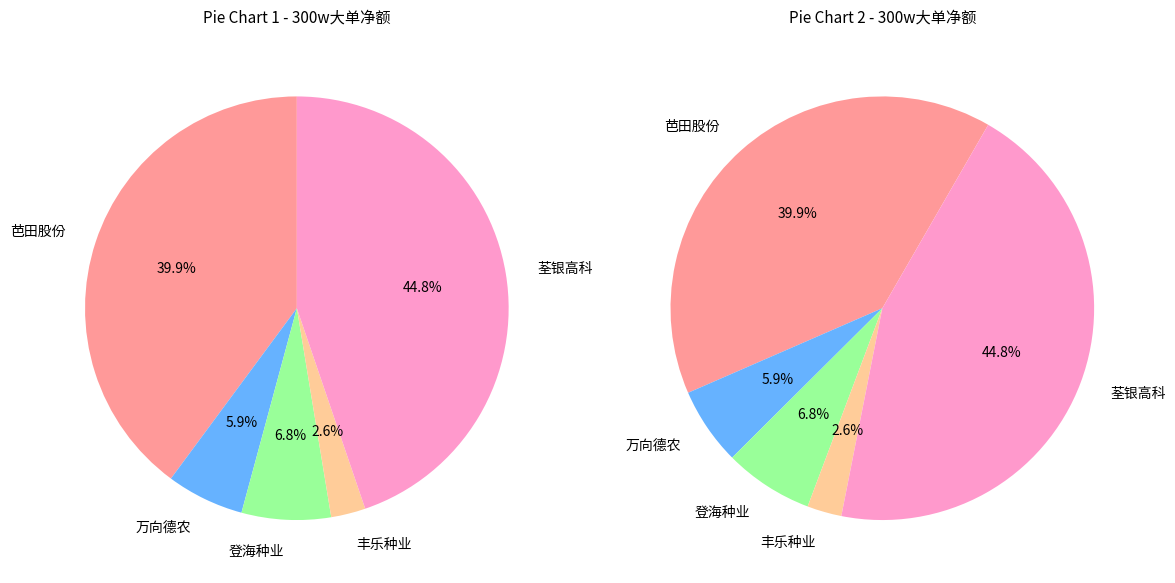

Rank the categories by value from lowest to highest.

丰乐种业, 万向德农, 登海种业, 芭田股份, 荃银高科